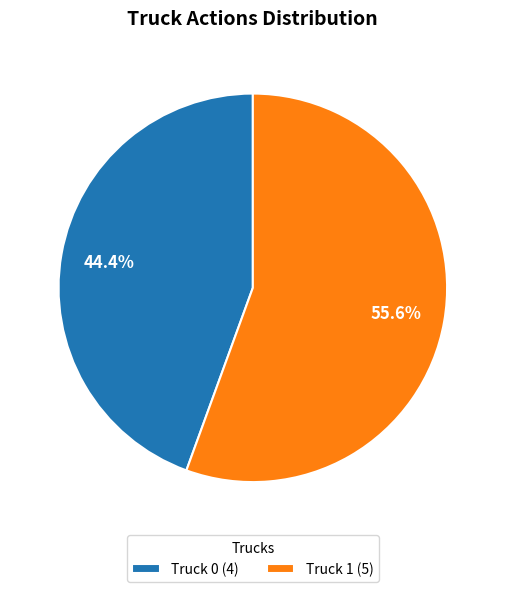

The Truck 1 slice represents 56% of the pie. True or false?

True